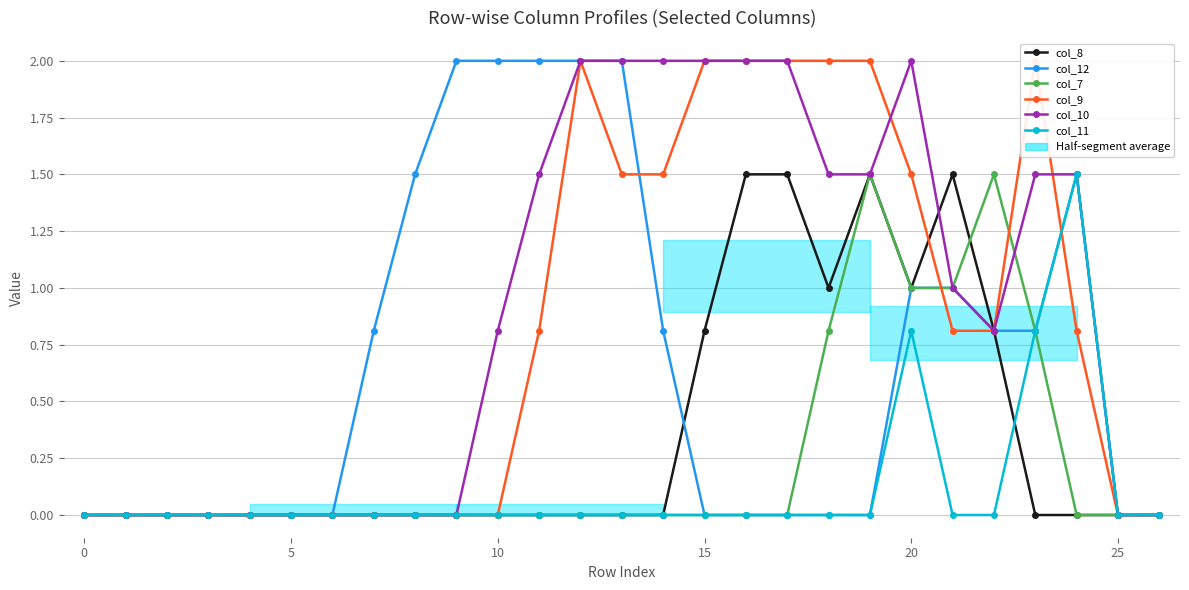

Between 11 and 10, which is larger?

11